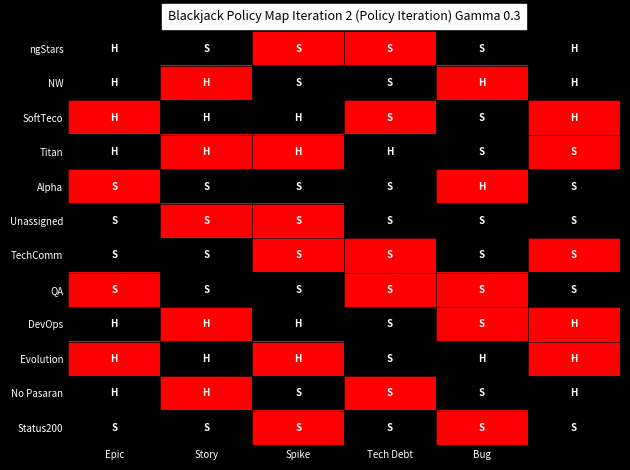

How many distinct data groups are displayed?

12